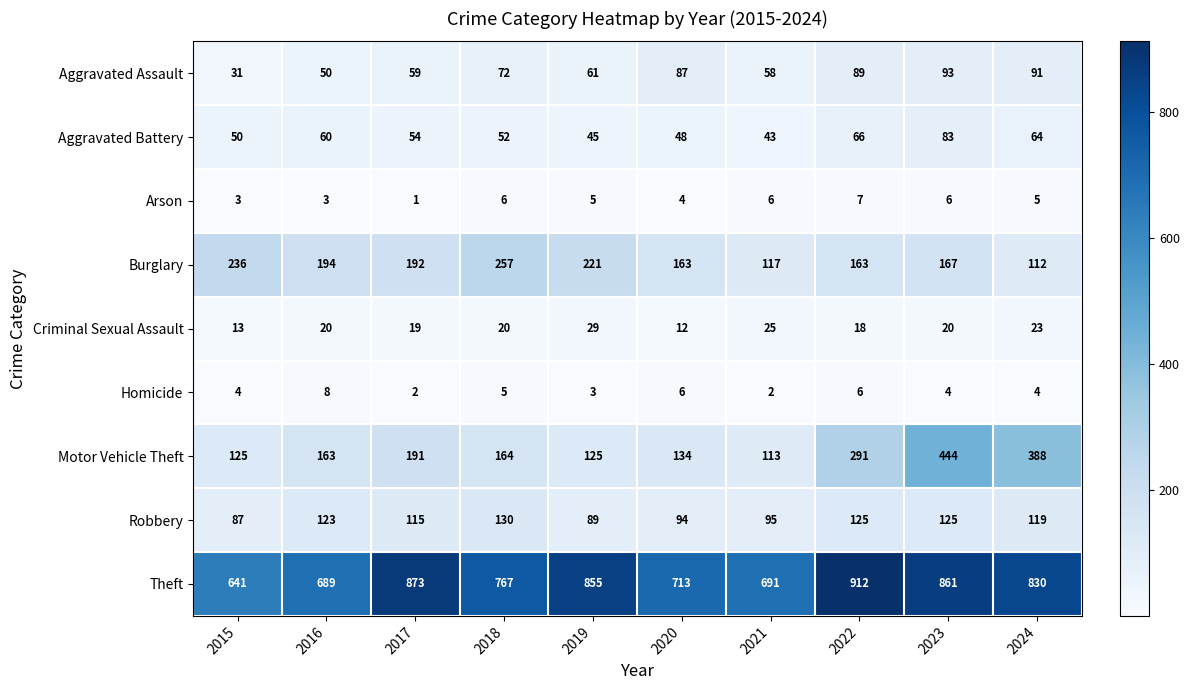

How many categories are shown in the chart?

10